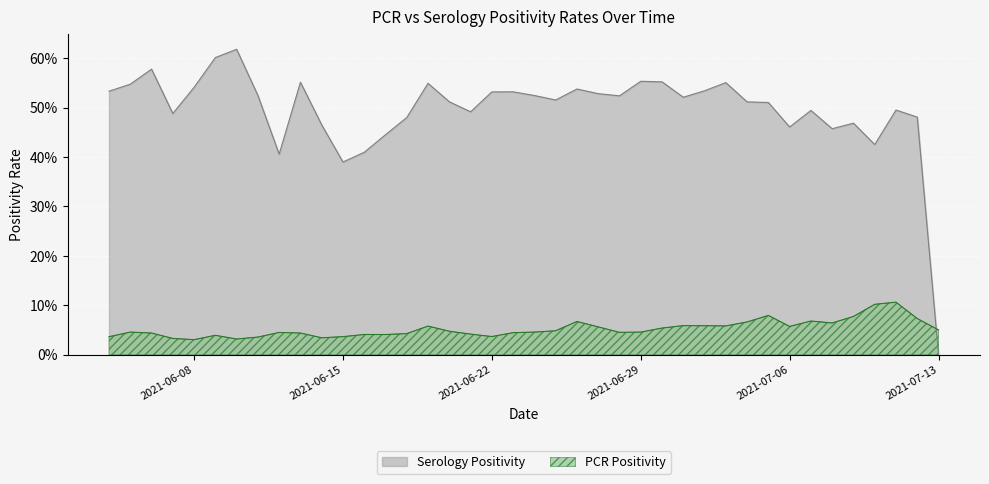

How many interior local valleys does the ser_positivity series have?

10